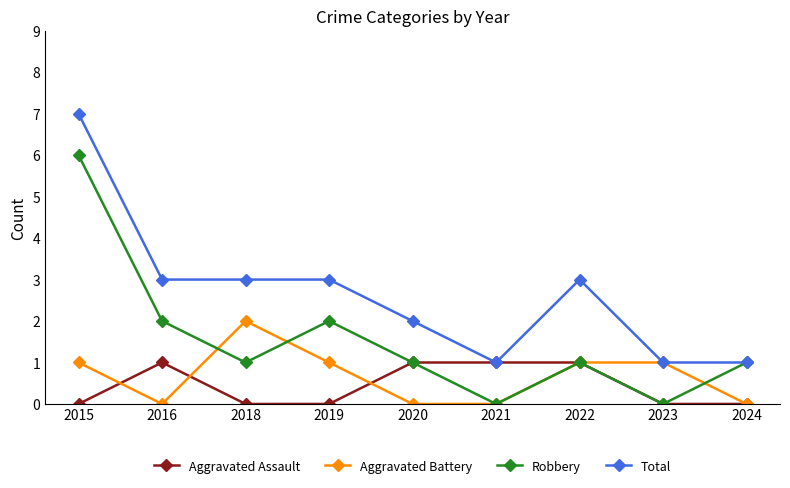

At which category is the sum across all series the highest?

2015